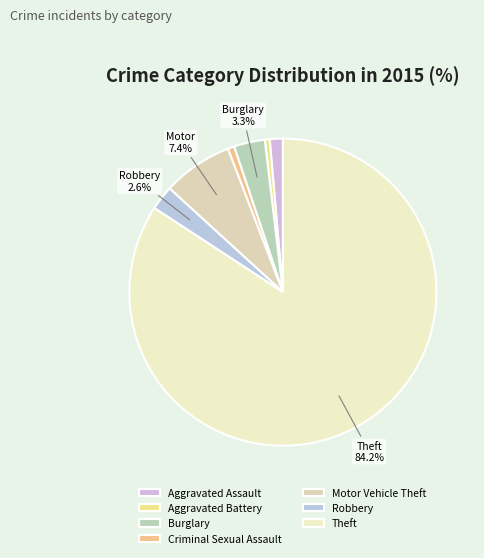

Do Aggravated Assault and Motor Vehicle Theft together represent more than half of the pie?

No